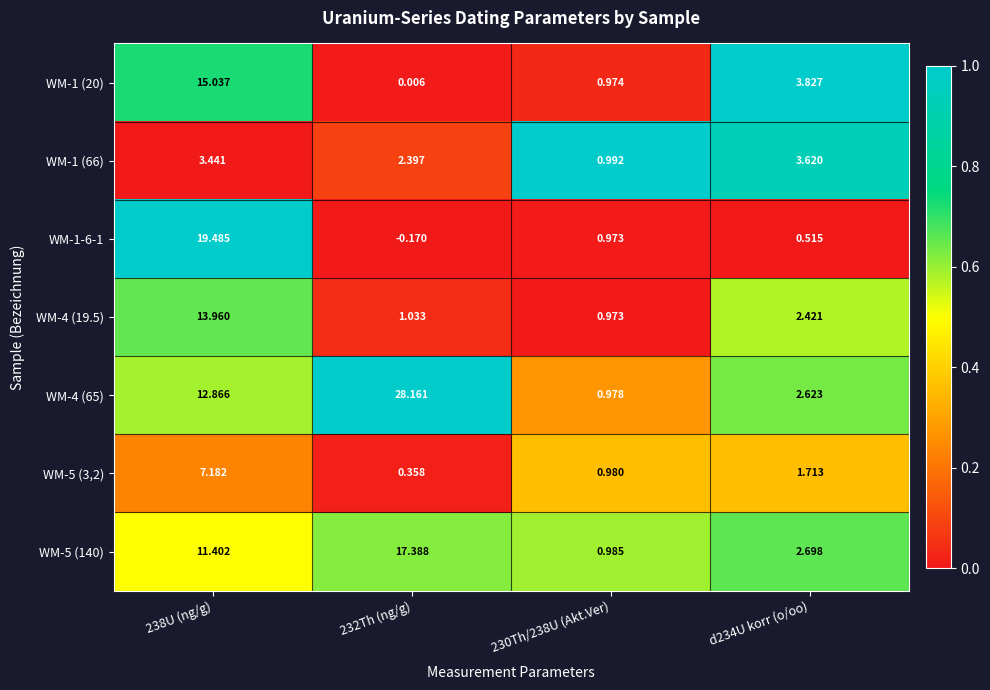

Is the value of WM-5 (3,2) at 230Th/238U (Akt.Ver) greater than the value of WM-1 (20) at d234U korr (o/oo)?

No